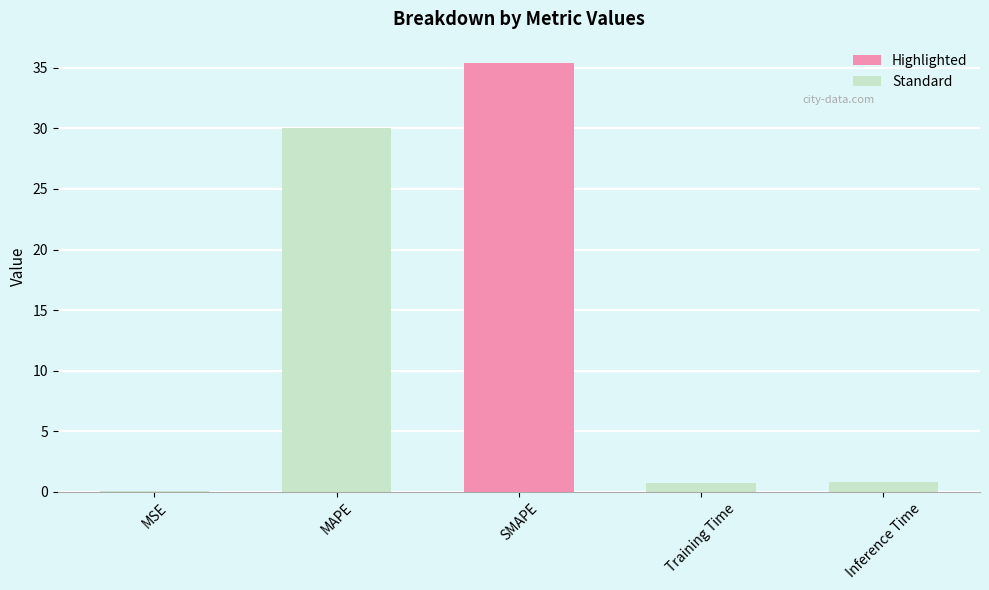

What is the change in value from MSE to Inference Time?

+0.8